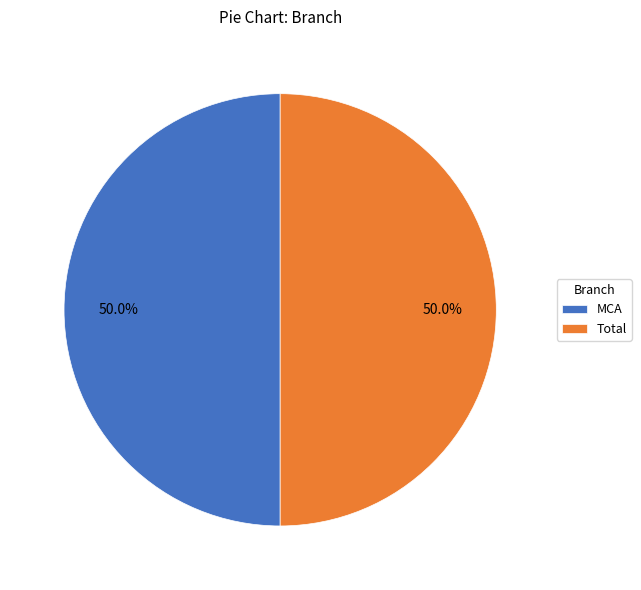

What is the ratio of the value at Total to the value at MCA?

1.0